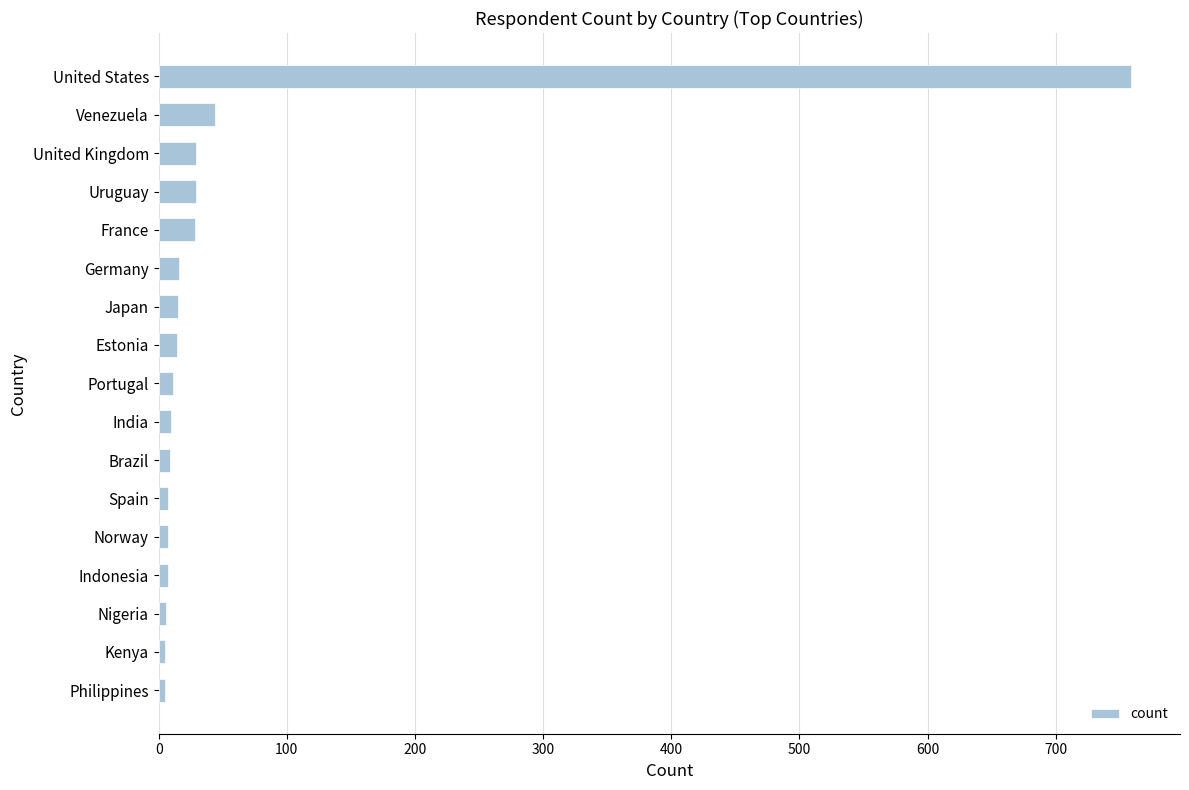

What is the sum of all values?

1001